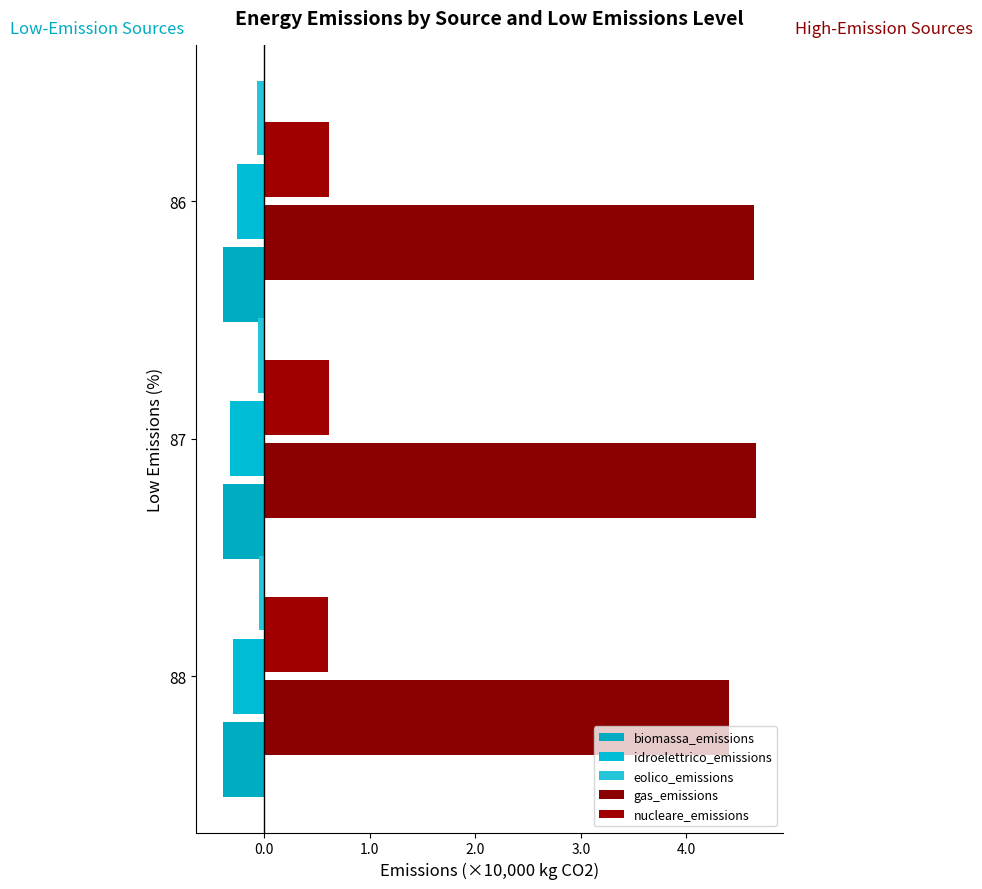

What is the maximum value shown in the chart?

4.7